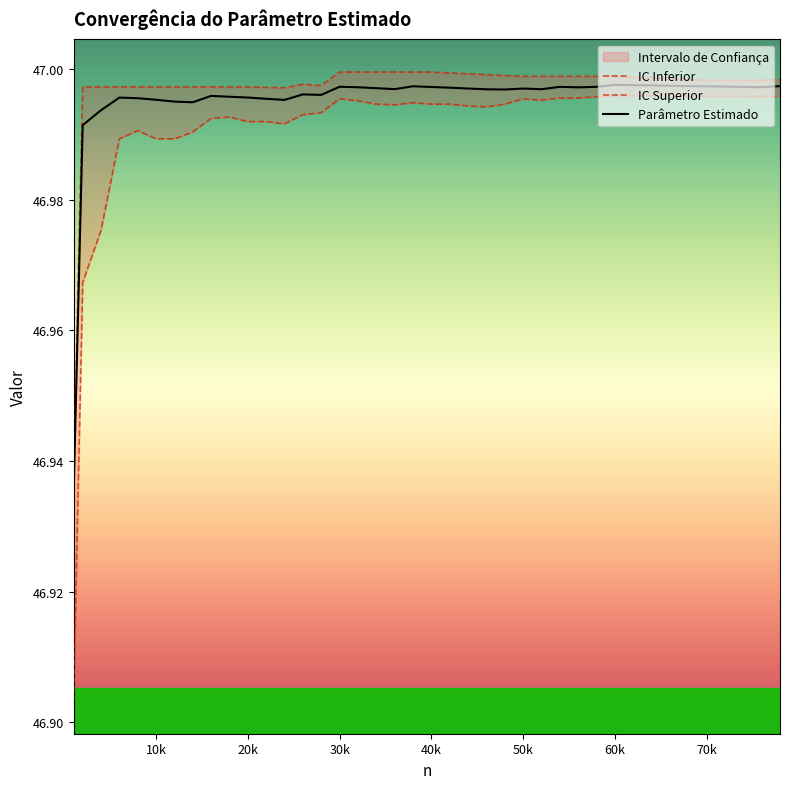

Which series changed the most between 20k and 35?

IC Inferior